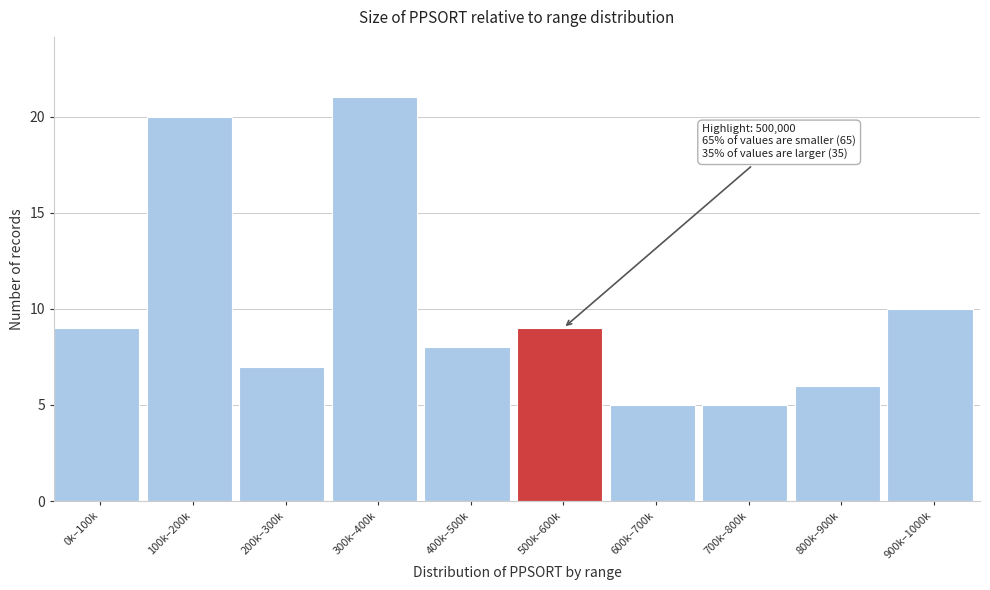

Reading left to right, list all the values displayed in this chart.

9	20	7	21	8	9	5	5	6	10